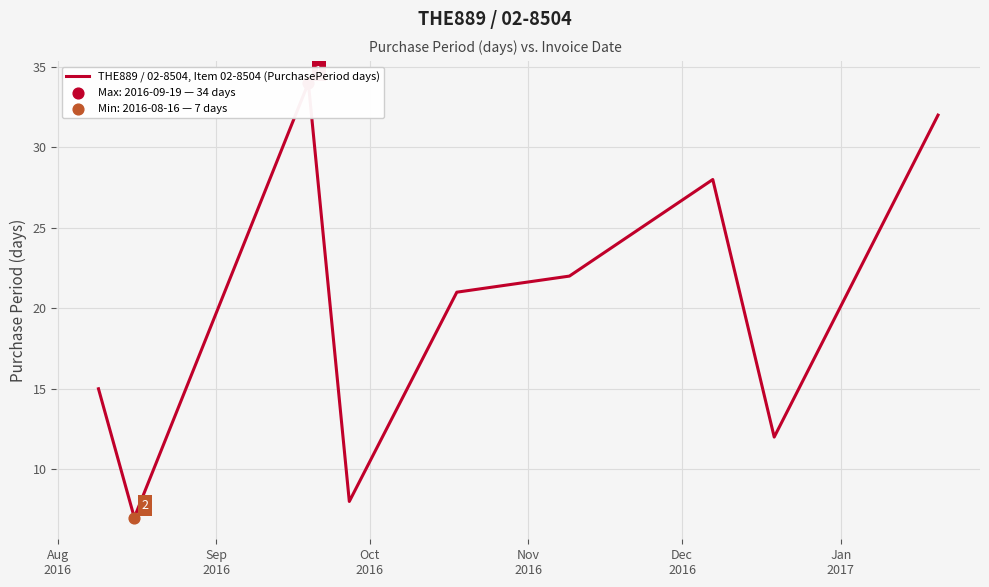

Which has a higher value, Aug
2016 or Oct
2016?

Oct
2016